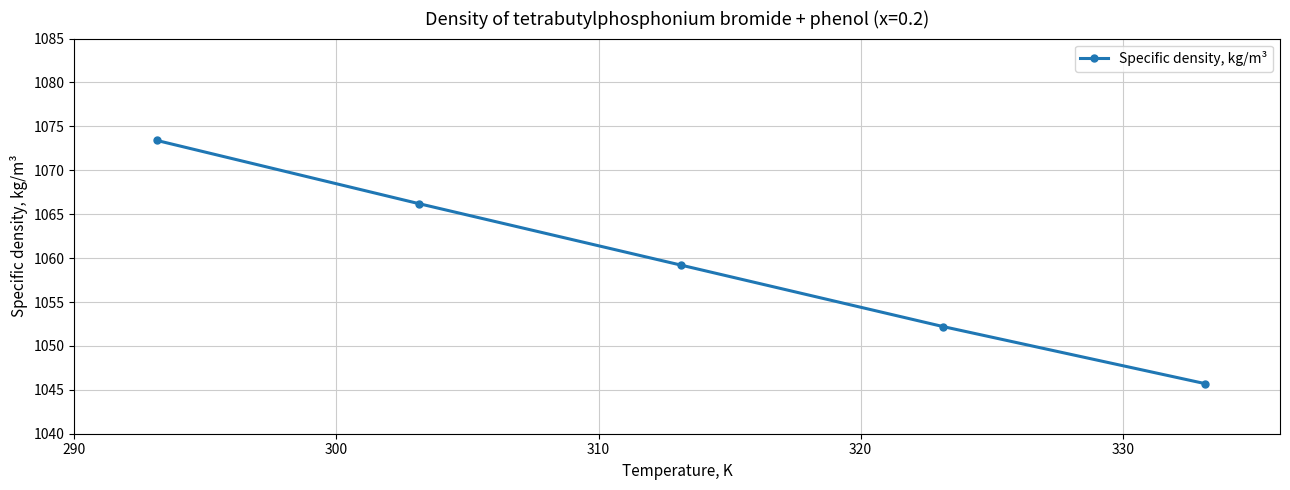

Is this an area chart (filled region under the line)?

No